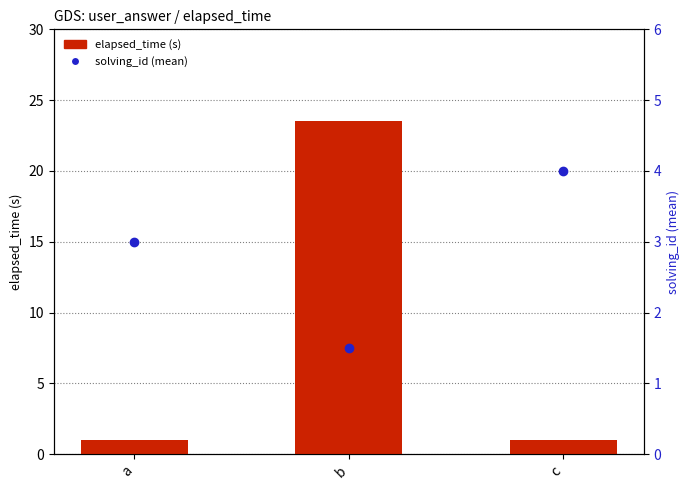

Reading left to right, extract all data points from this chart.

elapsed_time (s): 1.0	23.5	1.0
solving_id (mean): 3.0	1.5	4.0